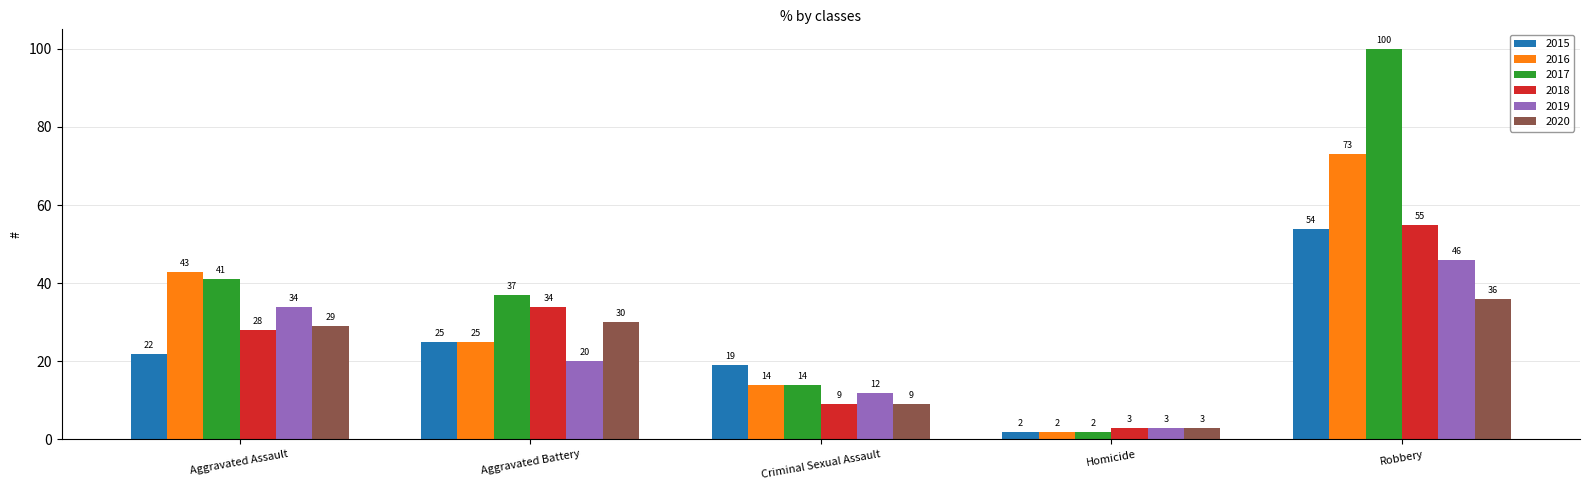

Read the 2017 value at Aggravated Battery.

37